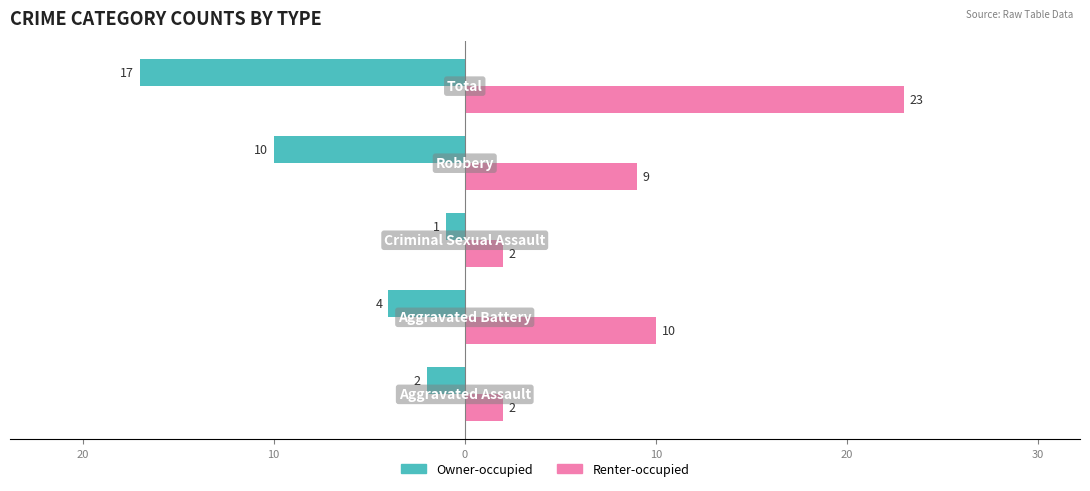

Reading right to left, list all the values displayed in this chart.

Owner-occupied: 10=-17	0=-10	10=-1	20=-4	30=-2
Renter-occupied: 10=23	0=9	10=2	20=10	30=2